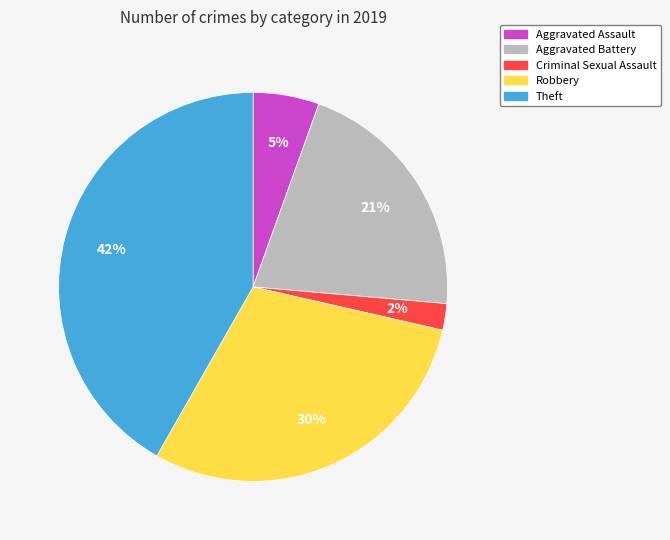

How many segments does this pie chart have?

5